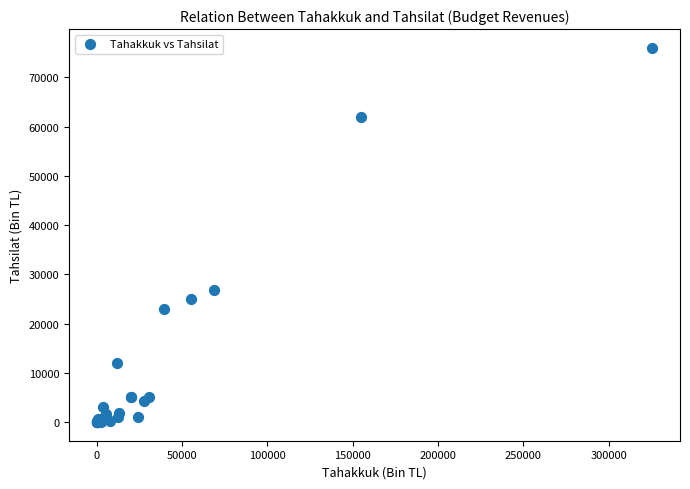

What Y value in the scatter plot is closest to 38000?

26796